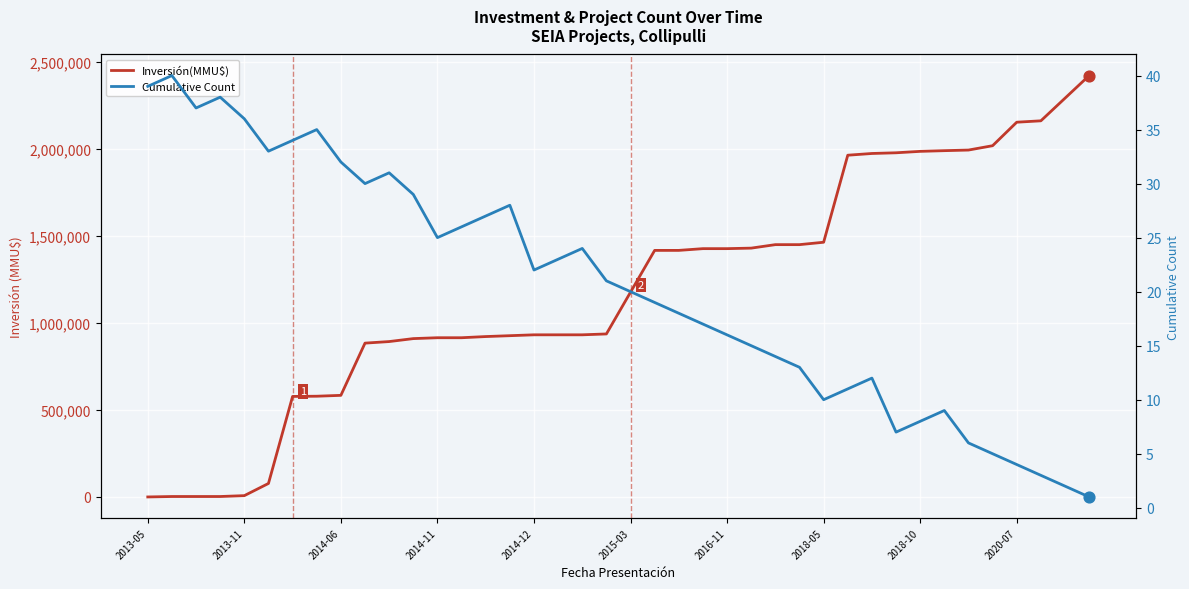

At how many categories does at least one series exceed 1382159?

19